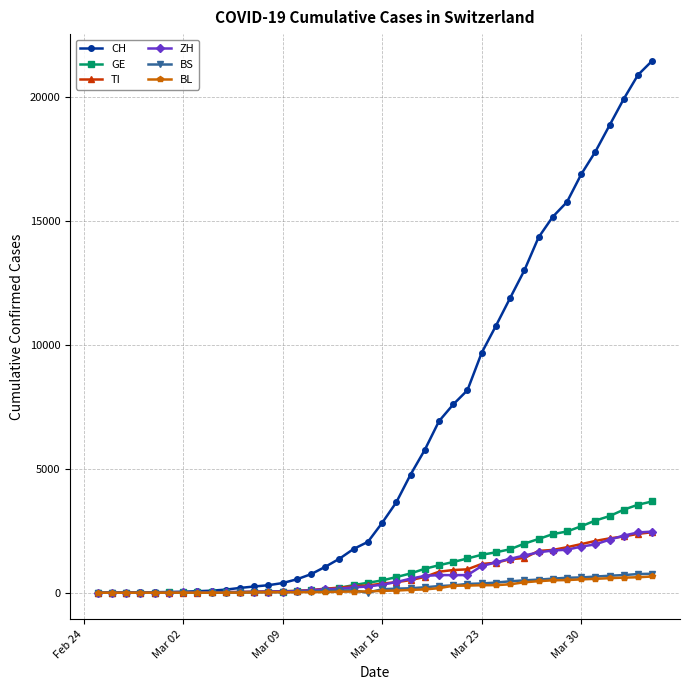

True or false: BS has more than 0 points higher than both neighbors.

True